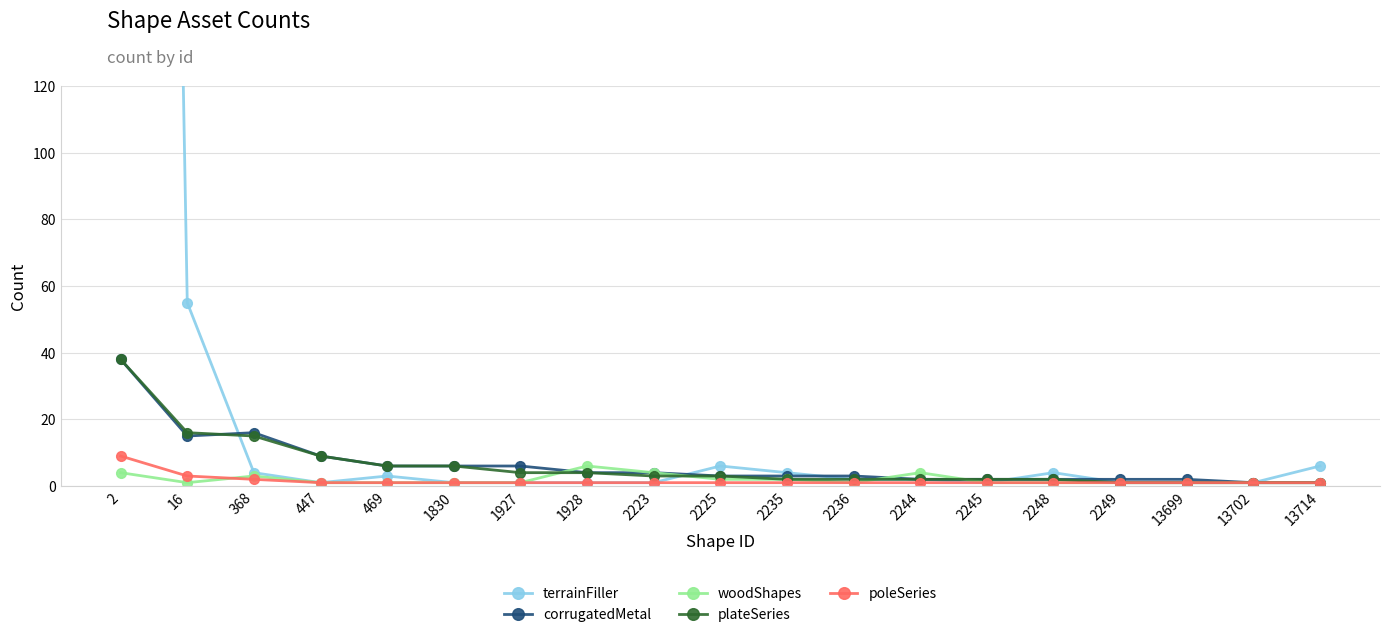

Where does the terrainFiller series first go above 2?

2